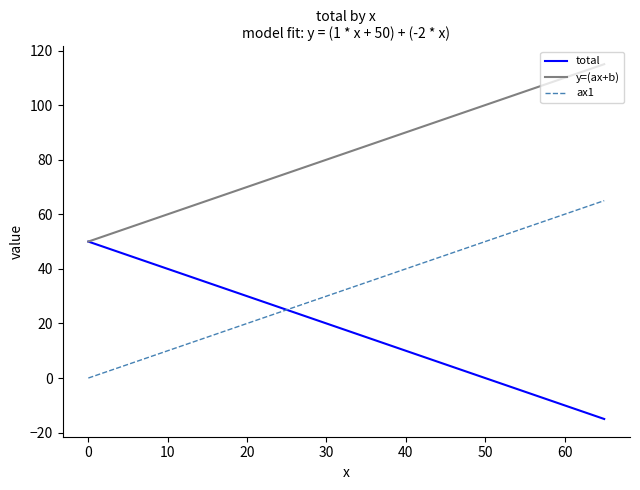

What is the smallest value displayed?

-15